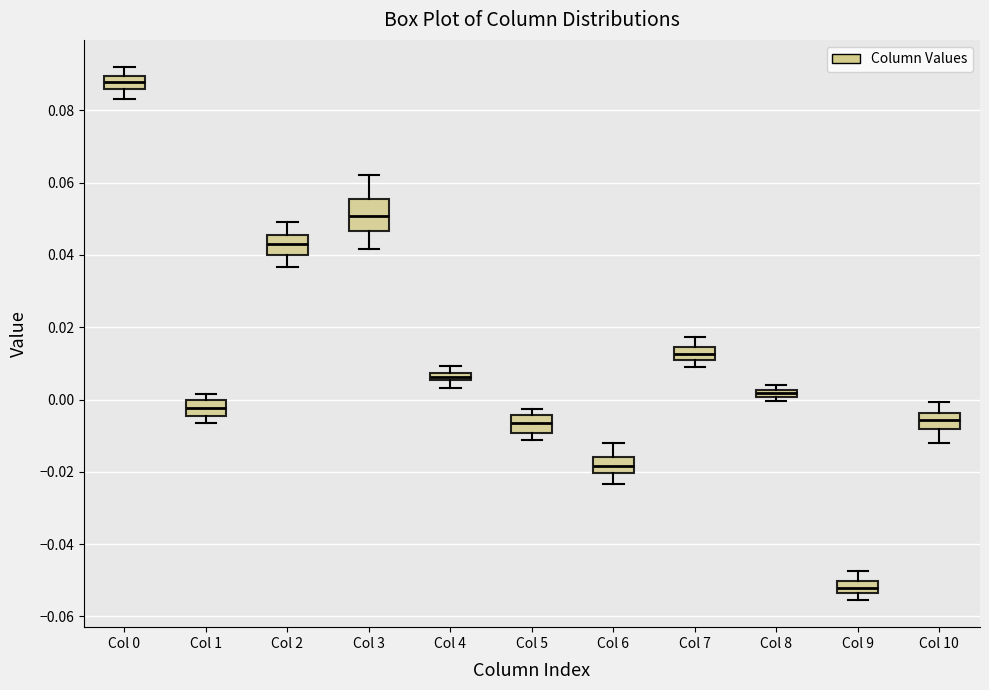

Which box's median line is the lowest?

Col 9